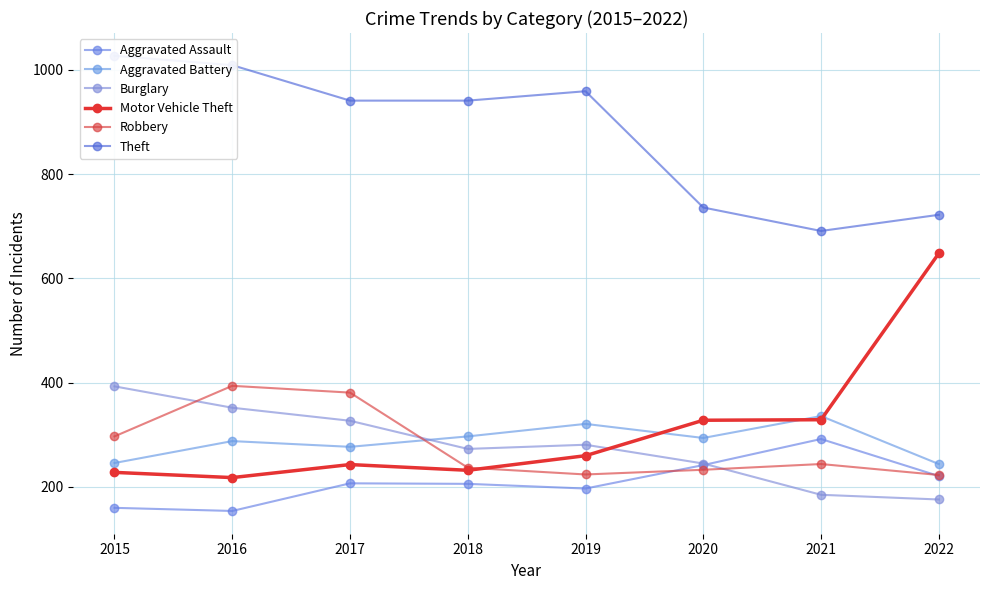

At which category is the sum across all series the highest?

2016